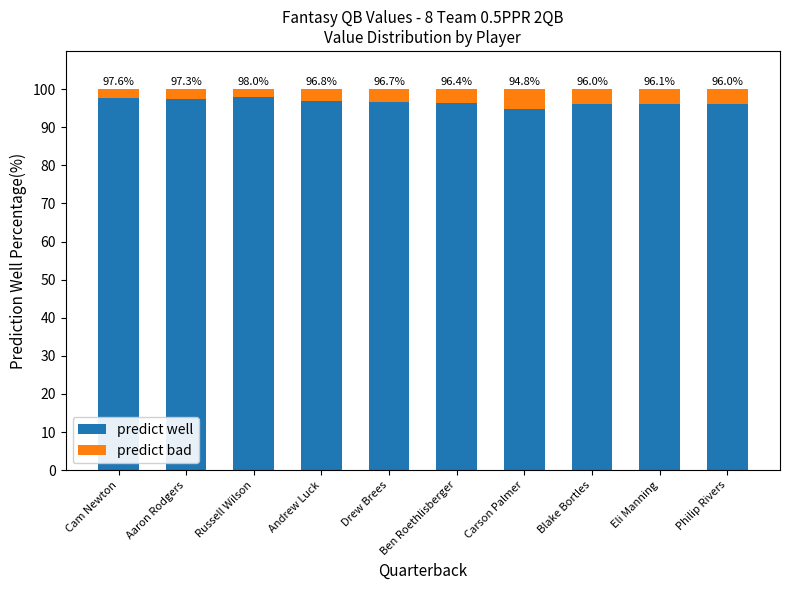

At which label does predict well reach its minimum?

Carson Palmer